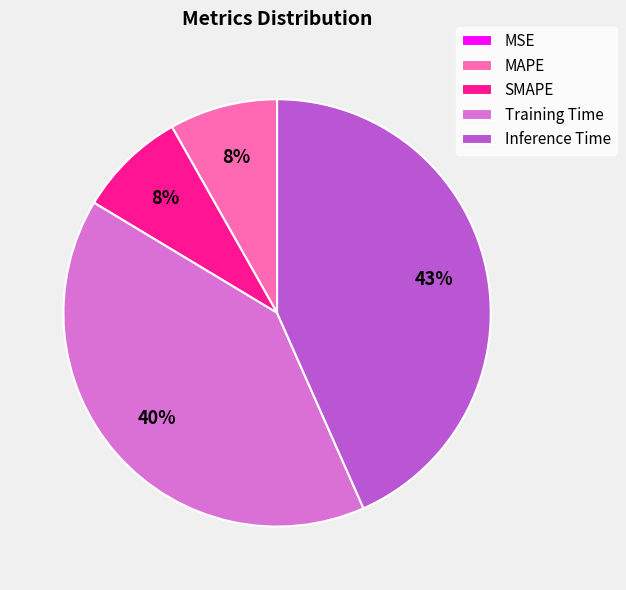

Which category has the biggest portion of the pie?

Inference Time